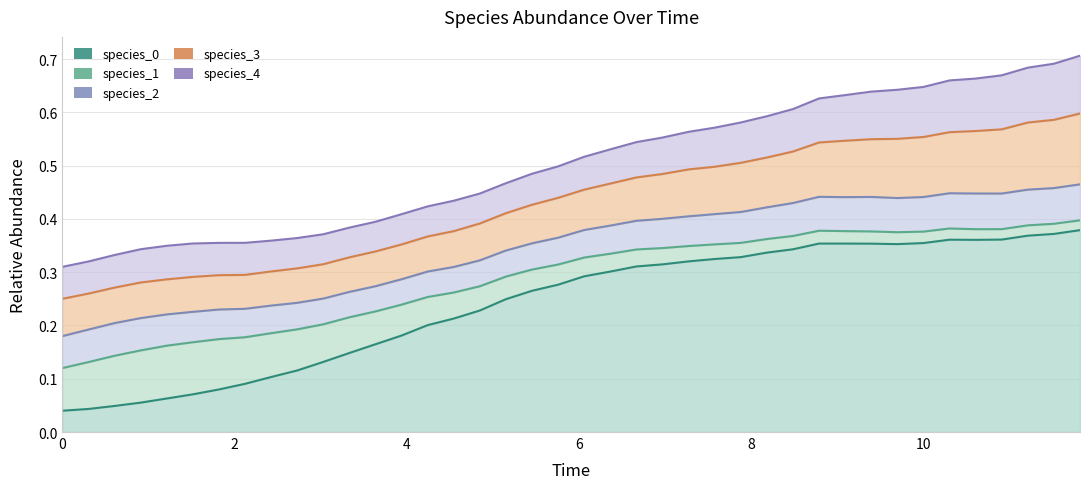

Count the number of data series in this chart.

5